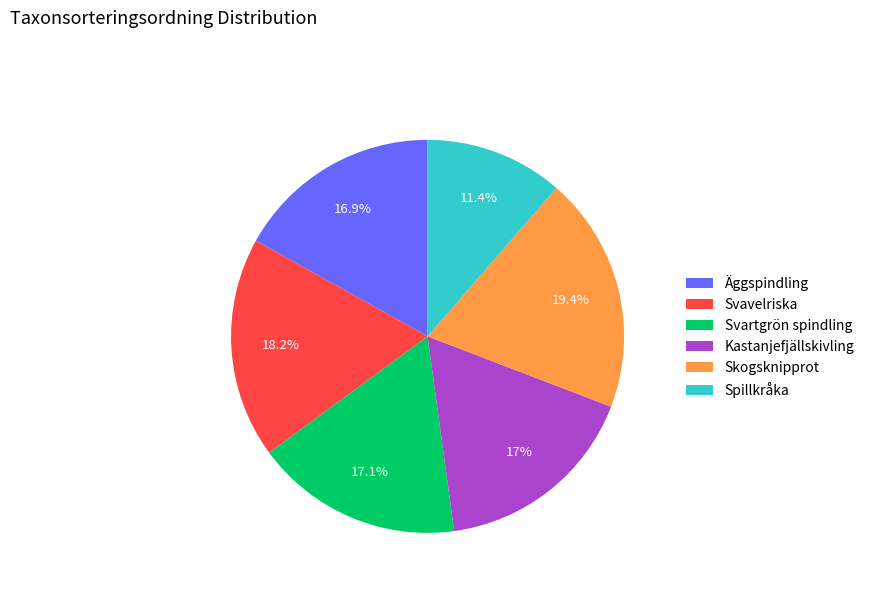

The Skogsknipprot slice represents 19% of the pie. True or false?

True